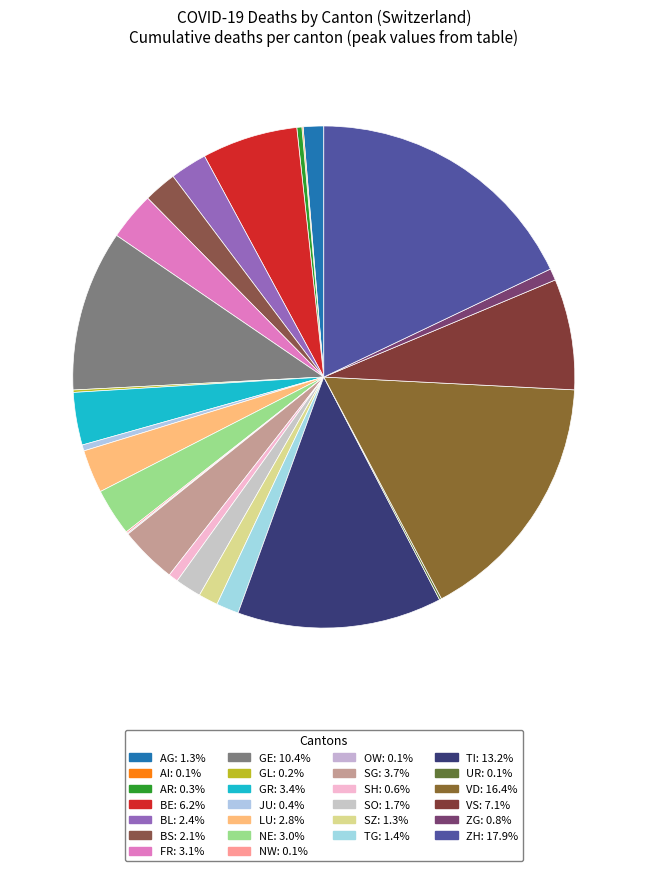

Combined, do OW and SZ account for over 50%?

No